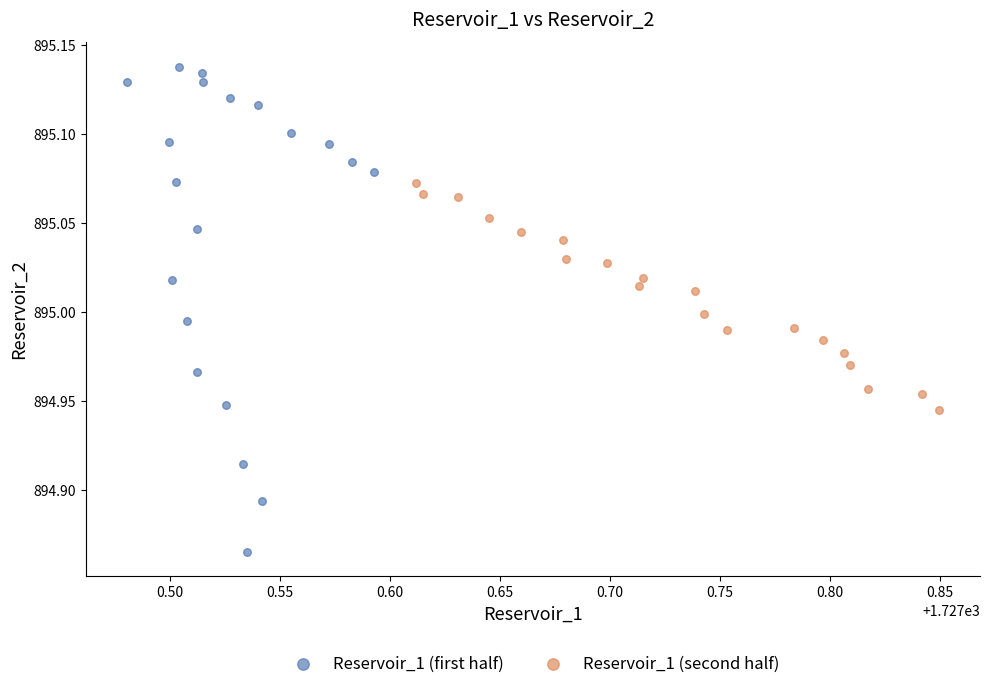

Which series has the largest Y range (max minus min)?

Reservoir_1 (first half)